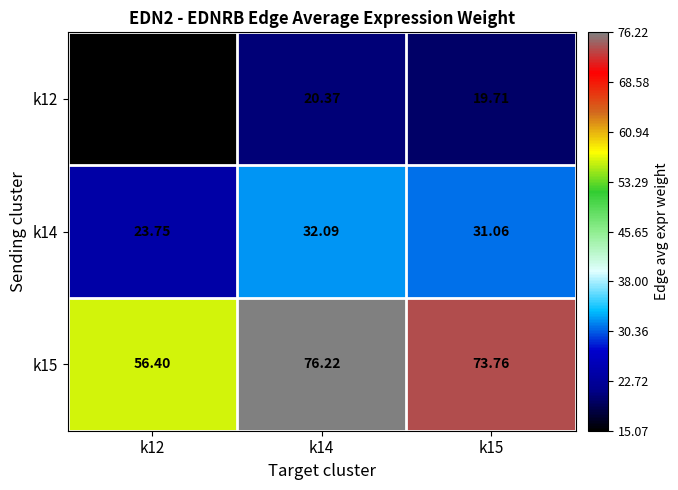

Is the value of k14 at k14 greater than the value of k15 at k15?

No